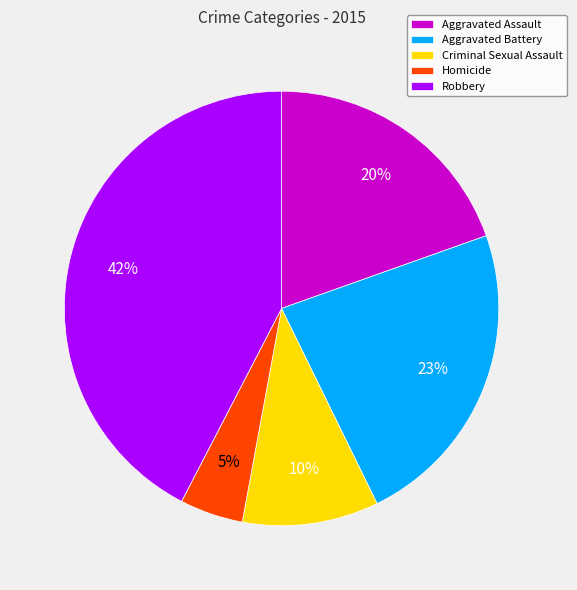

To the nearest percent, what portion does Aggravated Assault represent?

20%